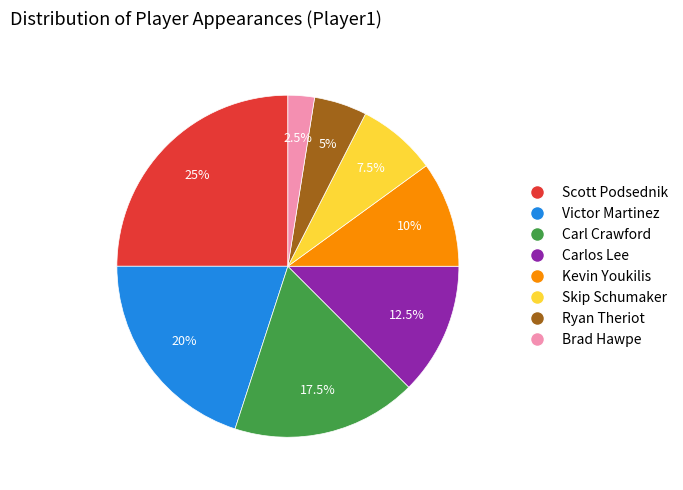

Is it true that Kevin Youkilis is 1% of the pie?

False